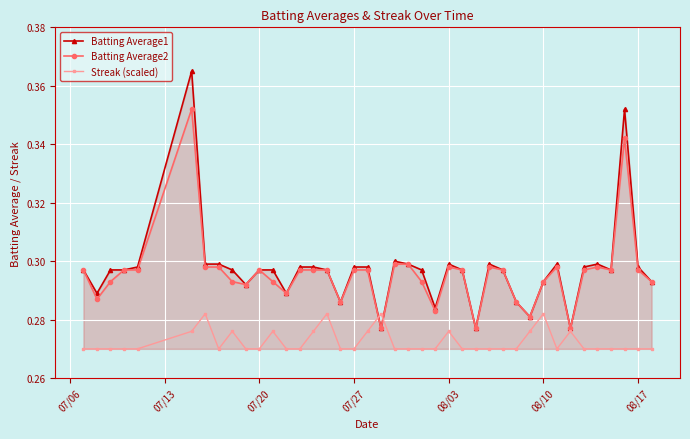

Reading left to right, what are all the values shown in this chart?

Batting Average1: 0.3	0.3	0.3	0.3	0.3	0.4	0.3	0.3	0.3	0.3	0.3	0.3	0.3	0.3	0.3	0.3	0.3	0.3	0.3	0.3	0.3	0.3	0.3	0.3	0.3	0.3	0.3	0.3	0.3	0.3	0.3	0.3	0.3	0.3	0.3	0.3	0.3	0.4	0.3	0.3
Batting Average2: 0.3	0.3	0.3	0.3	0.3	0.4	0.3	0.3	0.3	0.3	0.3	0.3	0.3	0.3	0.3	0.3	0.3	0.3	0.3	0.3	0.3	0.3	0.3	0.3	0.3	0.3	0.3	0.3	0.3	0.3	0.3	0.3	0.3	0.3	0.3	0.3	0.3	0.3	0.3	0.3
Streak (scaled): 0.3	0.3	0.3	0.3	0.3	0.3	0.3	0.3	0.3	0.3	0.3	0.3	0.3	0.3	0.3	0.3	0.3	0.3	0.3	0.3	0.3	0.3	0.3	0.3	0.3	0.3	0.3	0.3	0.3	0.3	0.3	0.3	0.3	0.3	0.3	0.3	0.3	0.3	0.3	0.3